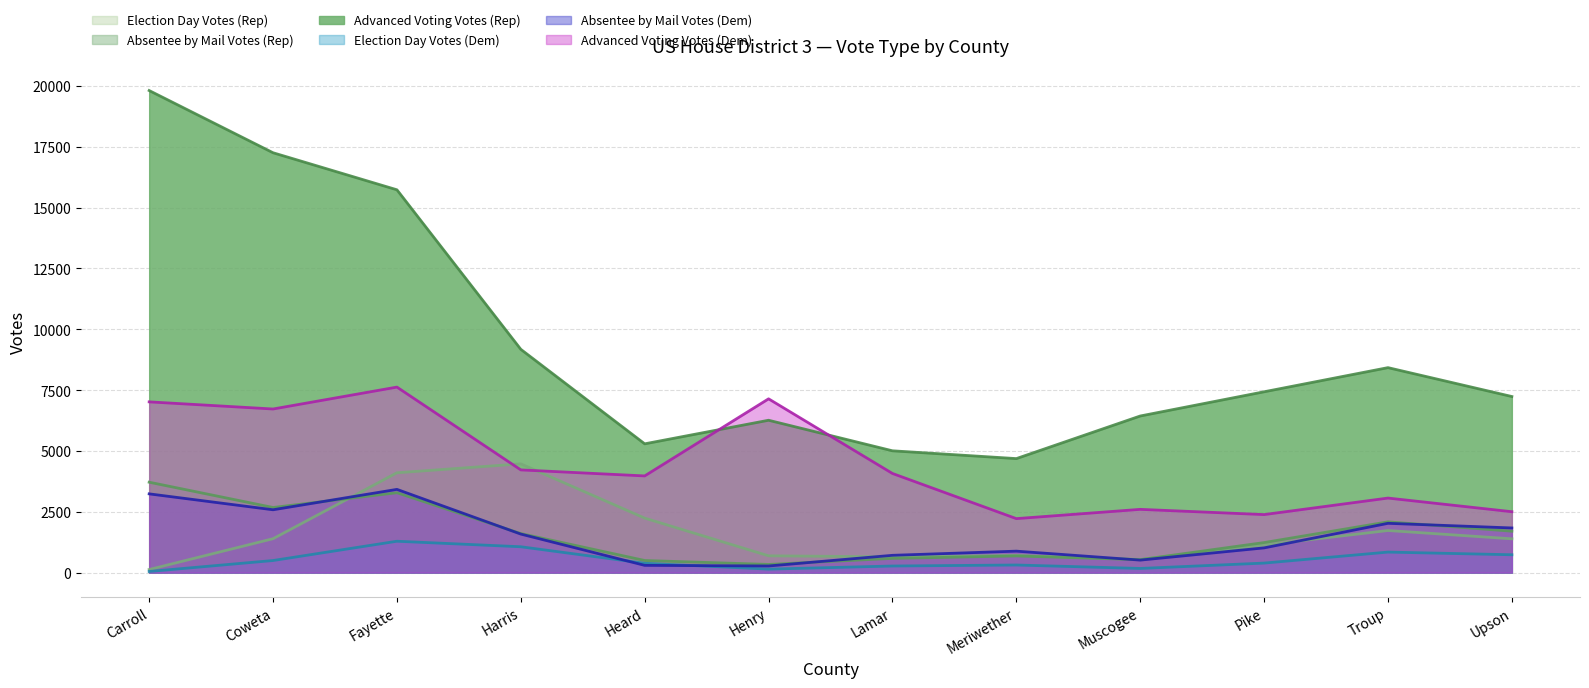

True or false: Election Day Votes (Dem) and Advanced Voting Votes (Dem) intersect in this chart.

False